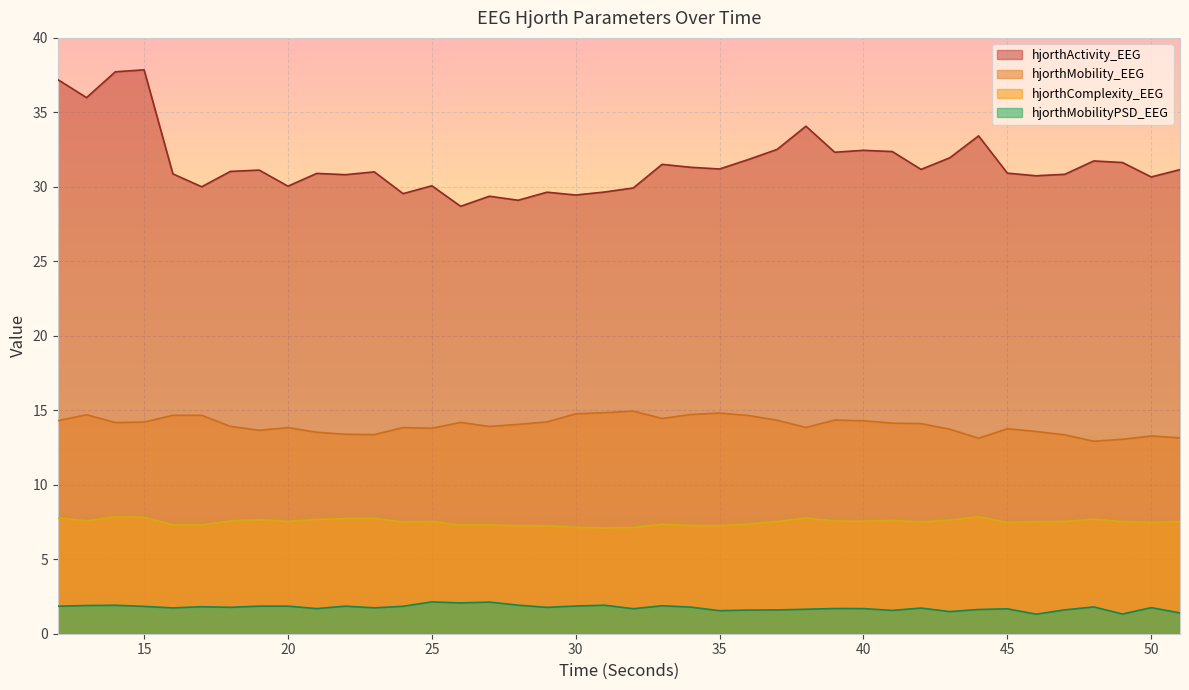

Reading right to left, transcribe all the data shown in this chart.

hjorthActivity_EEG: 51=31.2	50=30.7	49=31.6	48=31.7	47=30.8	46=30.7	45=30.9	44=33.4	43=32.0	42=31.2	41=32.4	40=32.5	39=32.3	38=34.1	37=32.5	36=31.8	35=31.2	34=31.3	33=31.5	32=29.9	31=29.7	30=29.5	29=29.6	28=29.1	27=29.4	26=28.7	25=30.1	24=29.5	23=31.0	22=30.8	21=30.9	20=30.0	19=31.1	18=31.0	17=30.0	16=30.9	15=37.9	14=37.7	13=36.0	12=37.2
hjorthMobility_EEG: 51=13.1	50=13.3	49=13.1	48=12.9	47=13.3	46=13.6	45=13.8	44=13.1	43=13.7	42=14.1	41=14.1	40=14.3	39=14.3	38=13.8	37=14.3	36=14.6	35=14.8	34=14.7	33=14.5	32=14.9	31=14.8	30=14.8	29=14.2	28=14.1	27=13.9	26=14.2	25=13.8	24=13.8	23=13.4	22=13.4	21=13.5	20=13.8	19=13.7	18=13.9	17=14.7	16=14.7	15=14.2	14=14.2	13=14.7	12=14.3
hjorthComplexity_EEG: 51=7.5	50=7.5	49=7.5	48=7.7	47=7.5	46=7.5	45=7.5	44=7.9	43=7.6	42=7.5	41=7.6	40=7.6	39=7.6	38=7.8	37=7.5	36=7.4	35=7.2	34=7.3	33=7.4	32=7.1	31=7.1	30=7.1	29=7.2	28=7.3	27=7.3	26=7.3	25=7.5	24=7.5	23=7.7	22=7.7	21=7.7	20=7.5	19=7.6	18=7.6	17=7.3	16=7.3	15=7.8	14=7.8	13=7.6	12=7.8
hjorthMobilityPSD_EEG: 51=1.4	50=1.8	49=1.3	48=1.8	47=1.6	46=1.3	45=1.7	44=1.6	43=1.5	42=1.7	41=1.6	40=1.7	39=1.7	38=1.6	37=1.6	36=1.6	35=1.5	34=1.8	33=1.9	32=1.7	31=1.9	30=1.9	29=1.8	28=1.9	27=2.1	26=2.1	25=2.1	24=1.8	23=1.7	22=1.9	21=1.7	20=1.9	19=1.9	18=1.8	17=1.8	16=1.7	15=1.8	14=1.9	13=1.9	12=1.8